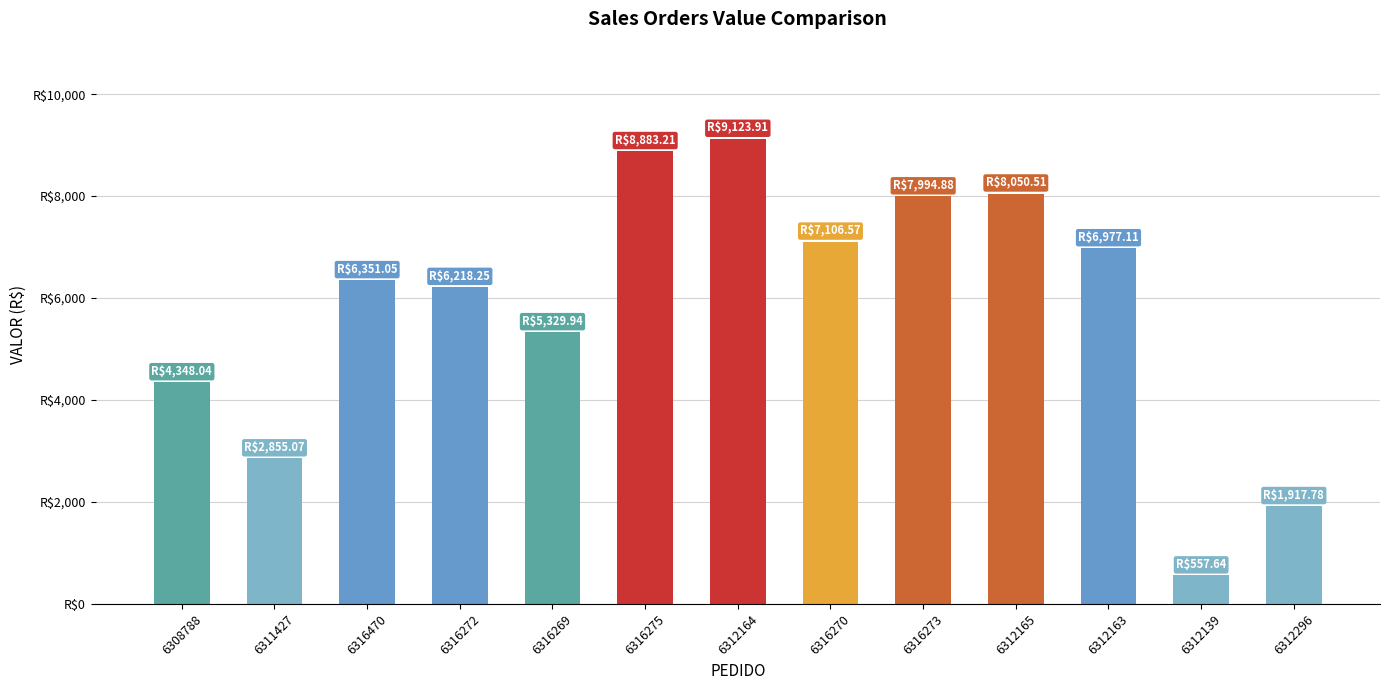

Does the chart contain any negative values?

No